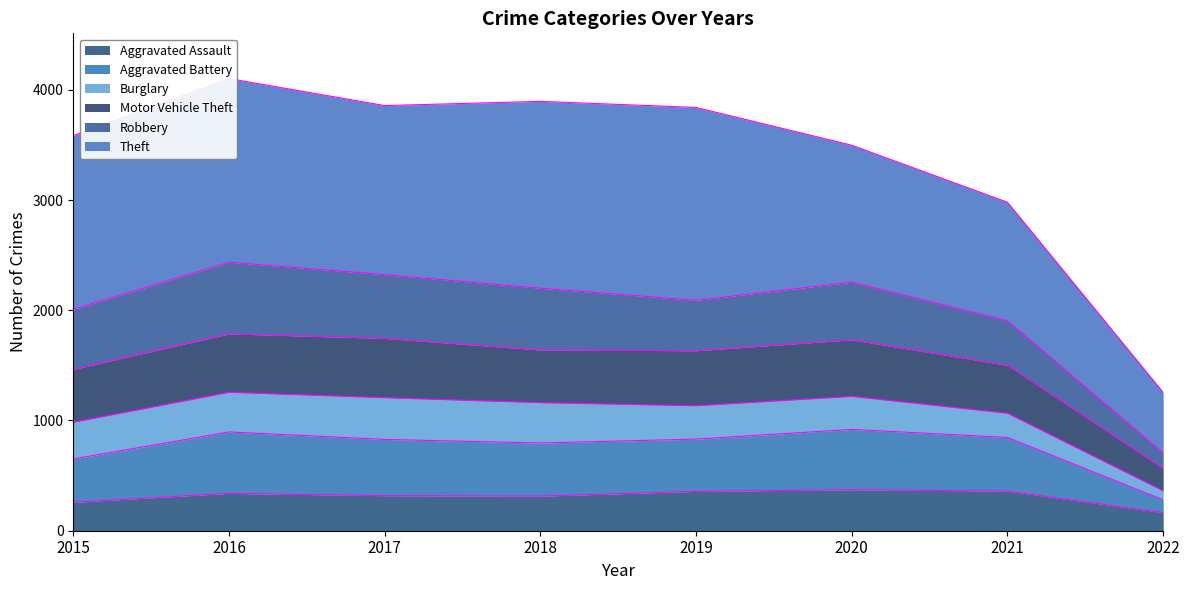

Is it true that Aggravated Assault equals 314 at 2018?

True